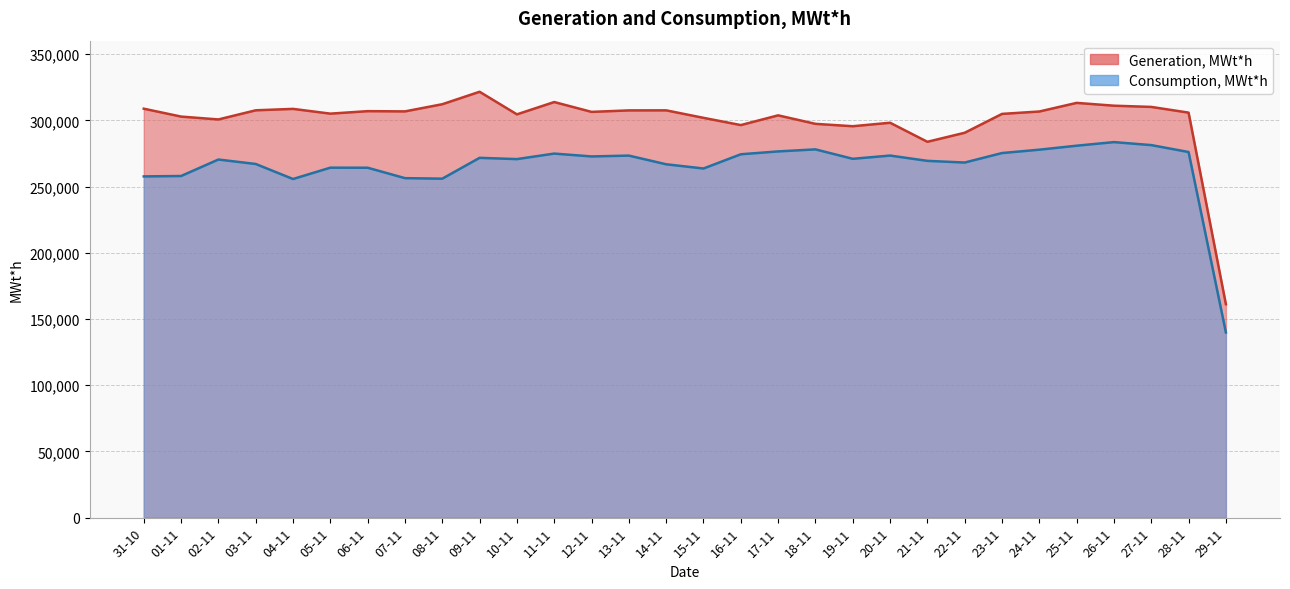

The value of Generation, MWt*h at 24-11 is 306727. True or false?

True